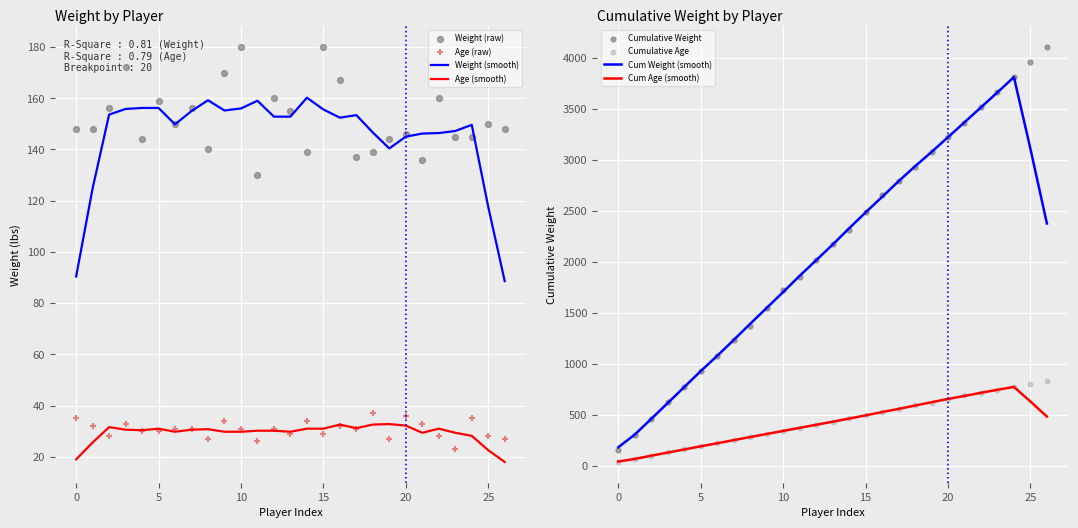

What is the minimum value for Age (smooth)?

18.0